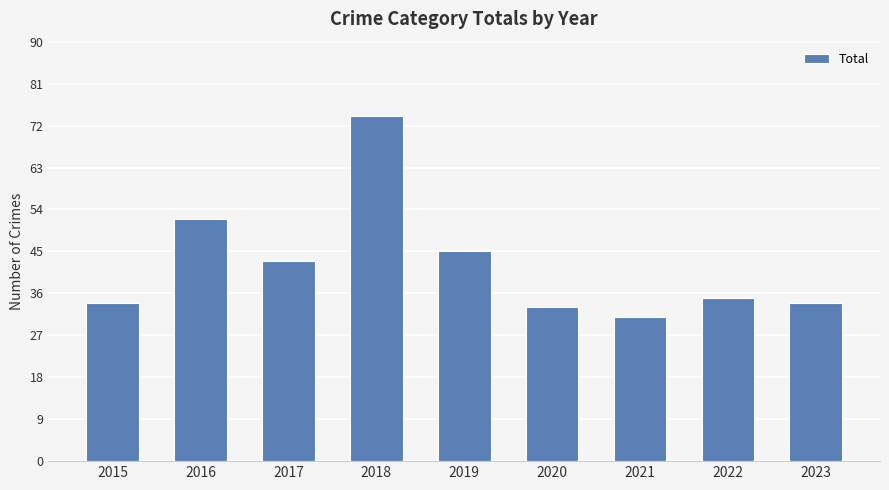

Read the value at 2015.

34